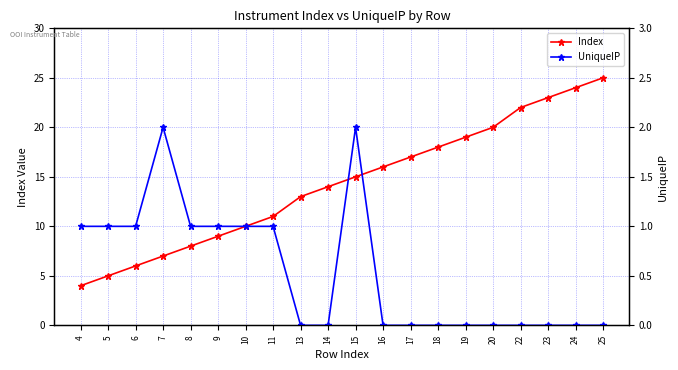

Which has a higher value, 9 or 13?

13